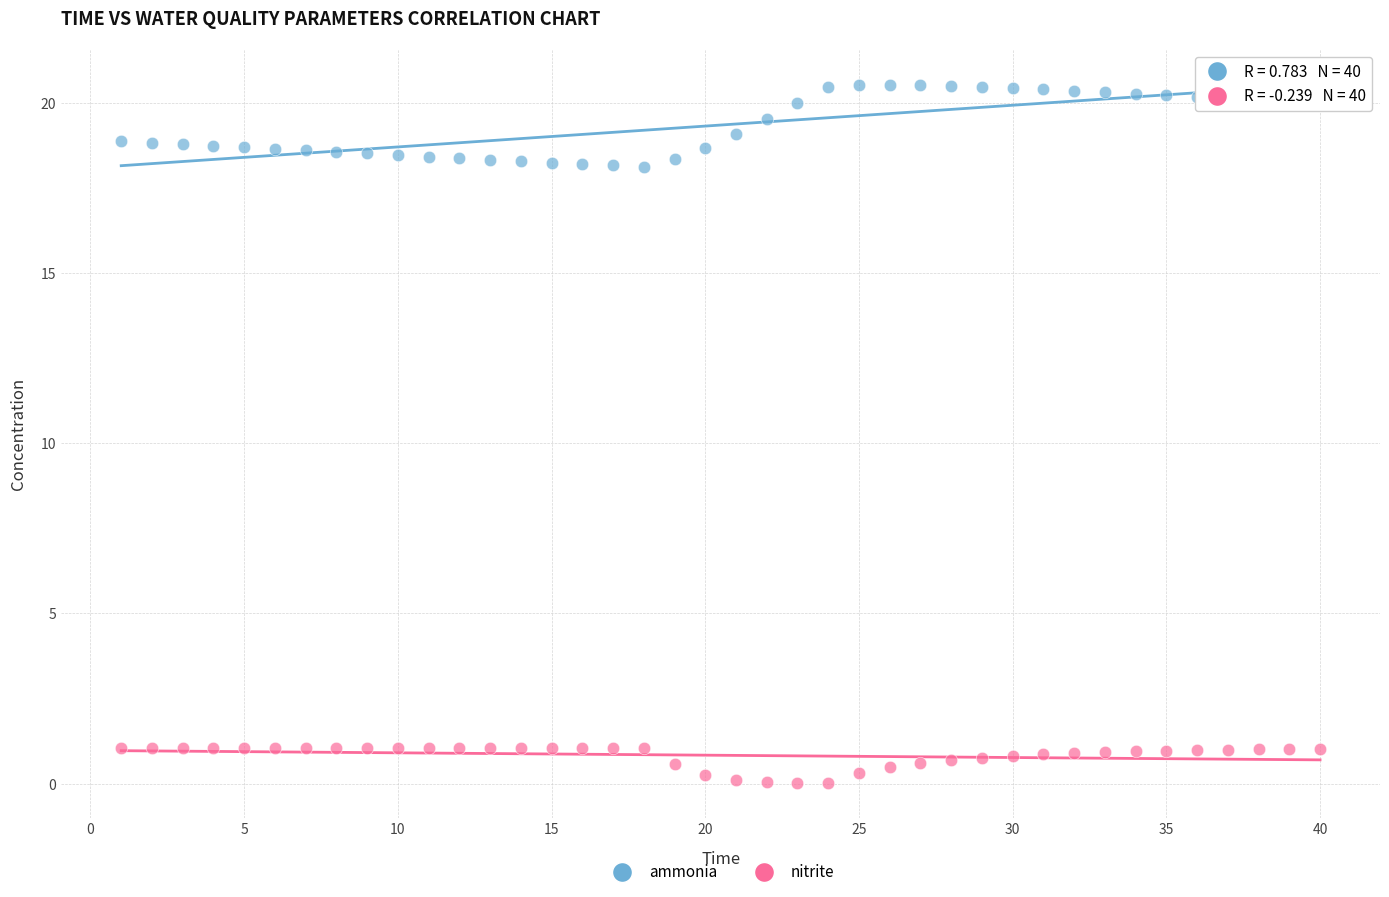

What is the X range (max minus min) for the scatter plot?

39.0